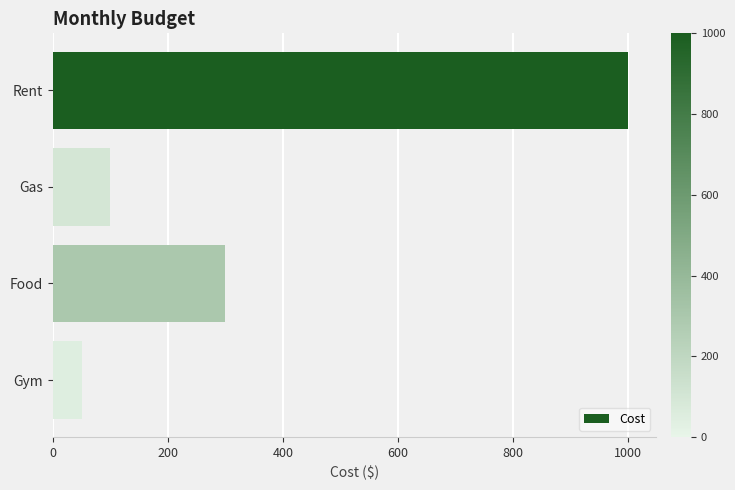

What is the difference between the maximum and minimum values?

950